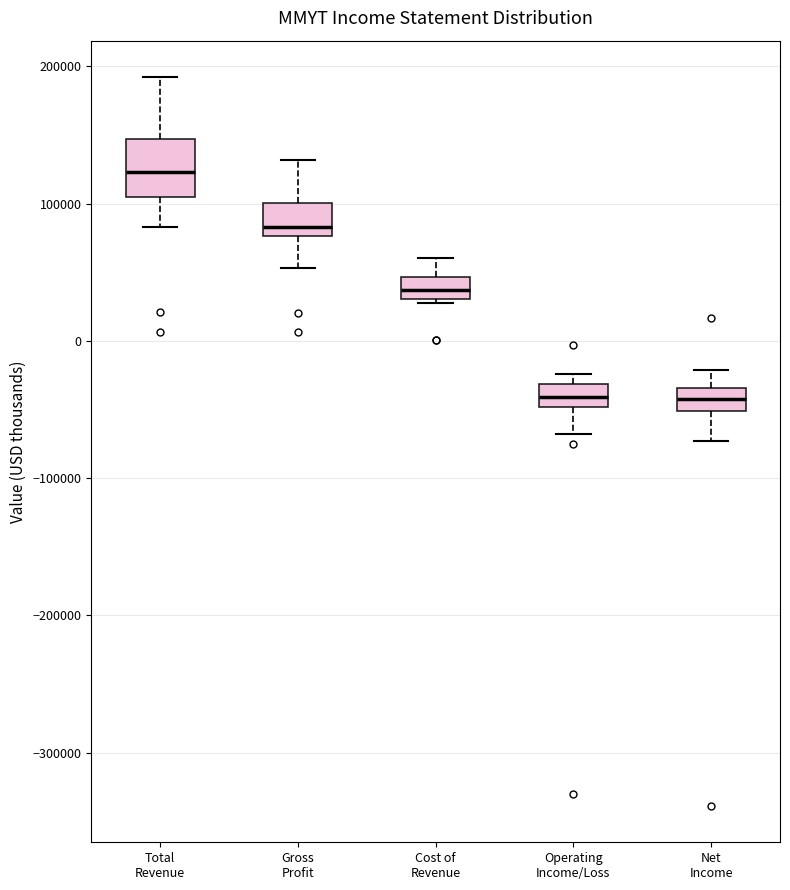

Reading left to right, transcribe this box plot: for each box, give where its median line is, the range the box spans, and where its two whiskers end, as read against the y-axis. The values are not printed on the chart, so give them approximately, as read against the axis.

Total Revenue: median 120000, box 100000 to 150000, whiskers 80000 to 190000
Gross Profit: median 80000 (just above the box's lower edge), box 80000 to 100000, whiskers 50000 to 130000
Cost of Revenue: median 40000, box 30000 to 50000, whiskers 30000 (just below the box's lower edge) to 60000
Operating Income/Loss: median -40000, box -50000 to -30000, whiskers -70000 to -20000
Net Income: median -40000, box -50000 to -30000, whiskers -70000 to -20000